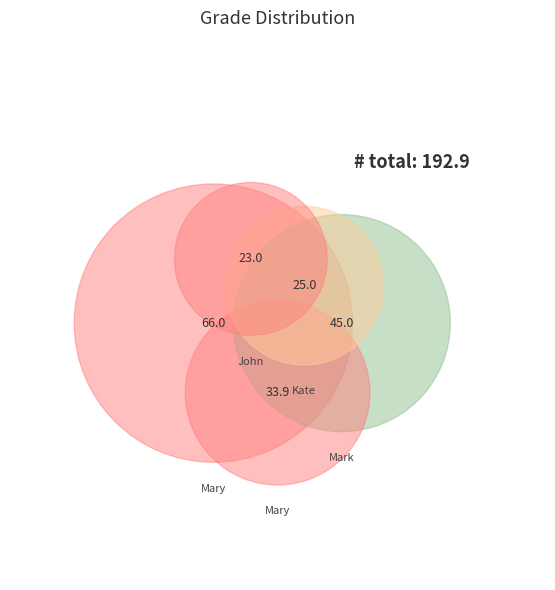

To the nearest percent, what portion does John represent?

12%